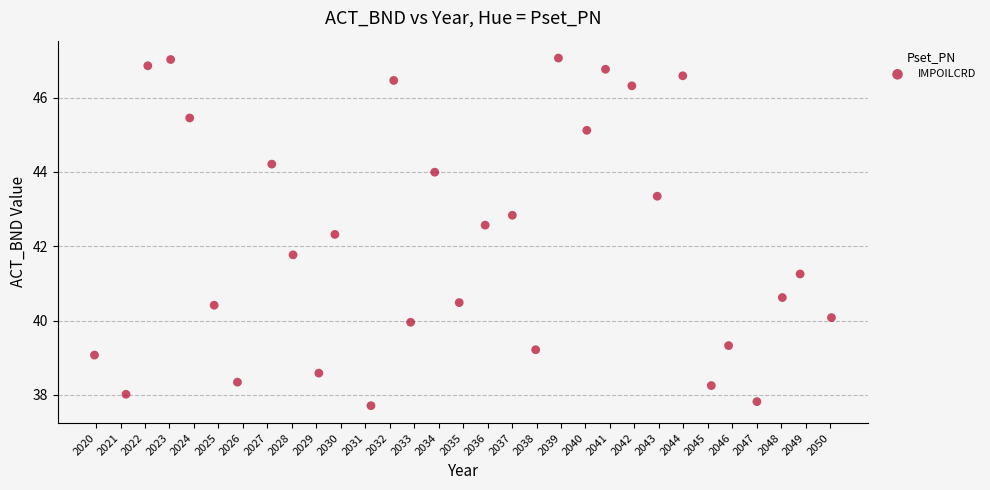

What is the range of X values (max minus min)?

30.1